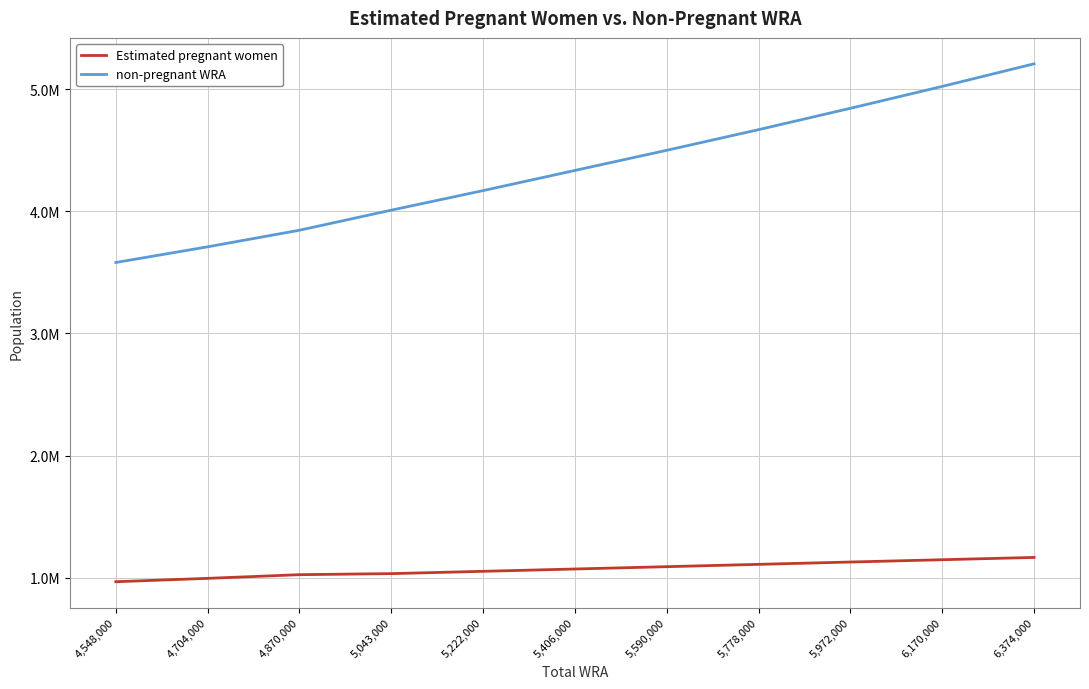

Rank the series at 5,043,000 from lowest to highest value.

Estimated pregnant women, non-pregnant WRA